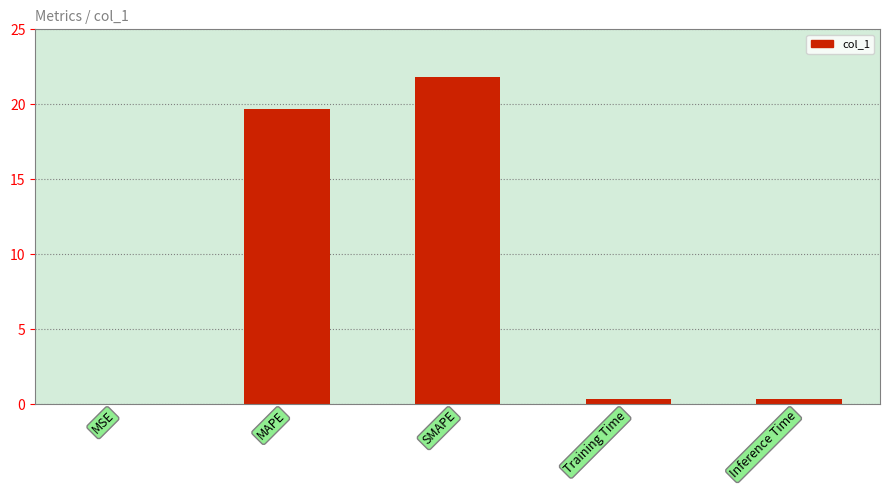

Which label corresponds to the largest value in the chart?

SMAPE